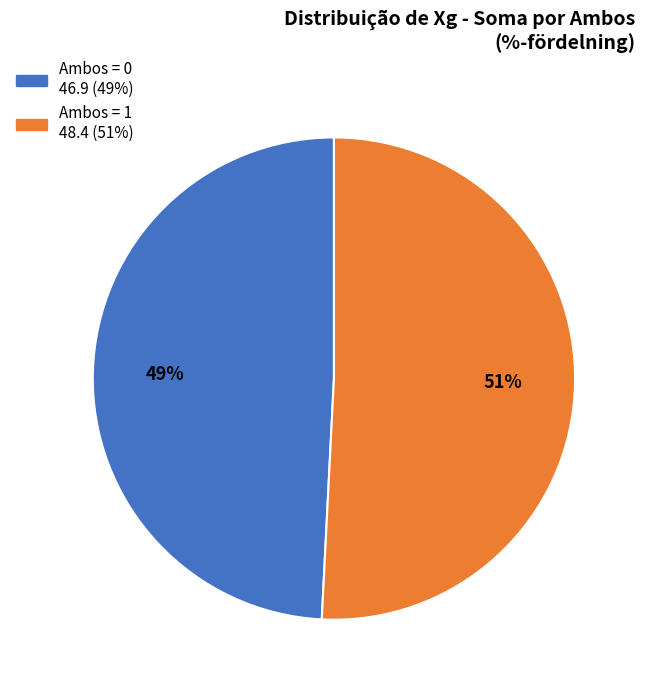

To the nearest percent, what is the difference between the largest and smallest slice percentages?

2%